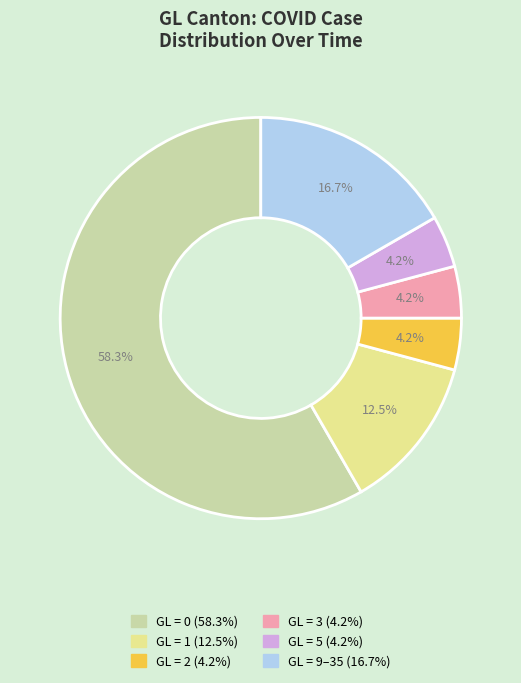

Is there a majority slice in this chart?

Yes